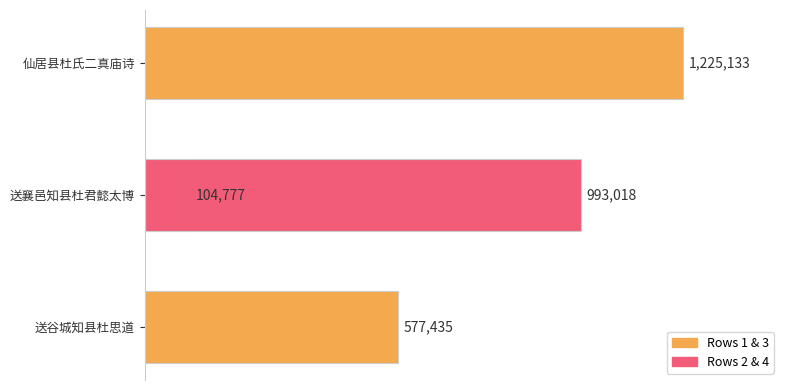

Count the values in the range 577435 to 1225133.

3